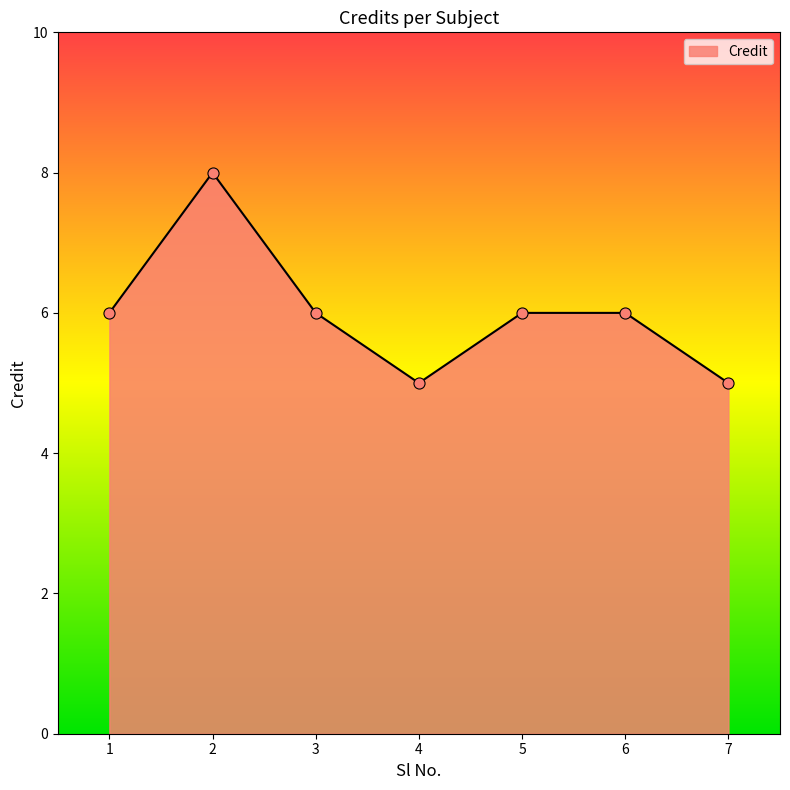

At which category does the data reach its first local valley?

4